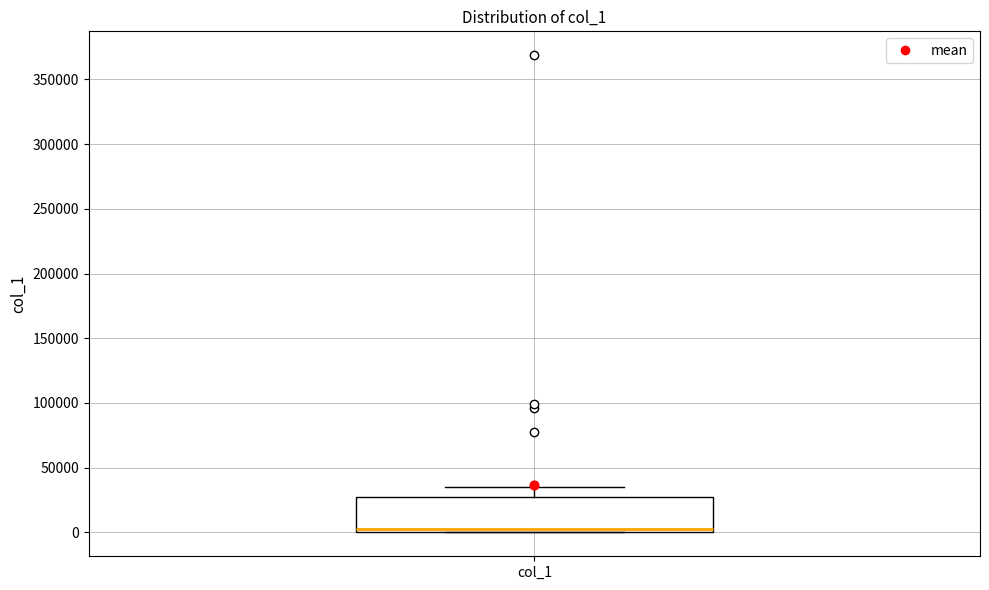

Transcribe this box plot: give where the median line is, the range the box spans, and where the two whiskers end, as read against the y-axis. The values are not printed on the chart, so give them approximately, as read against the axis.

median 5000, box 0 to 25000, whiskers 0 to 35000